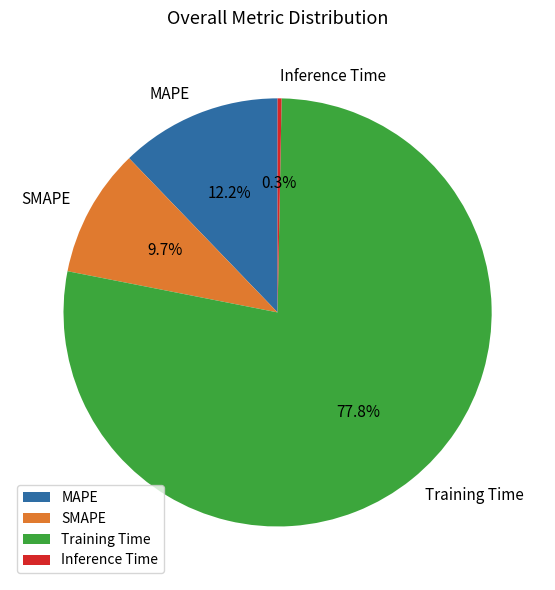

Rank the categories by value from highest to lowest.

Training Time, MAPE, SMAPE, Inference Time